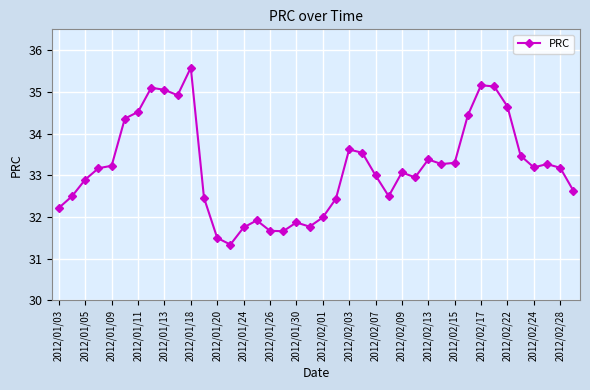

What is the smallest value displayed?

31.3